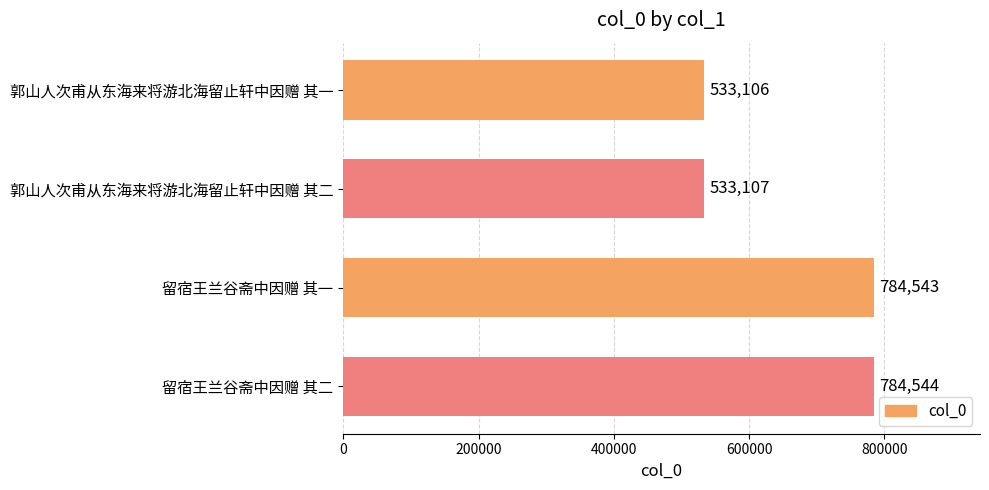

Reading top to bottom, transcribe all the data shown in this chart.

533106	533107	784543	784544